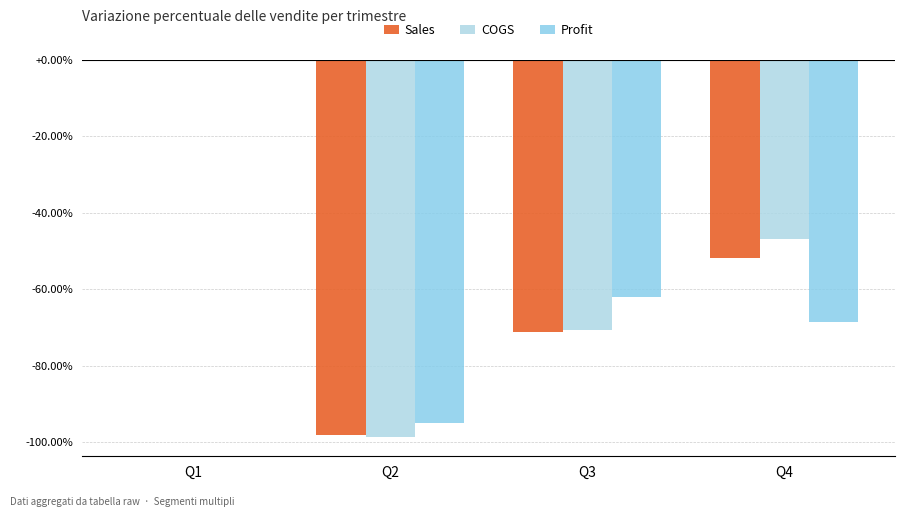

Is it true that COGS equals -69.0 at Q4?

False